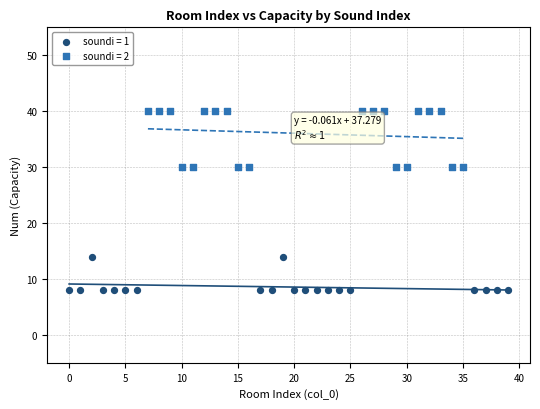

What are all the series names shown in the legend?

soundi = 1, soundi = 2